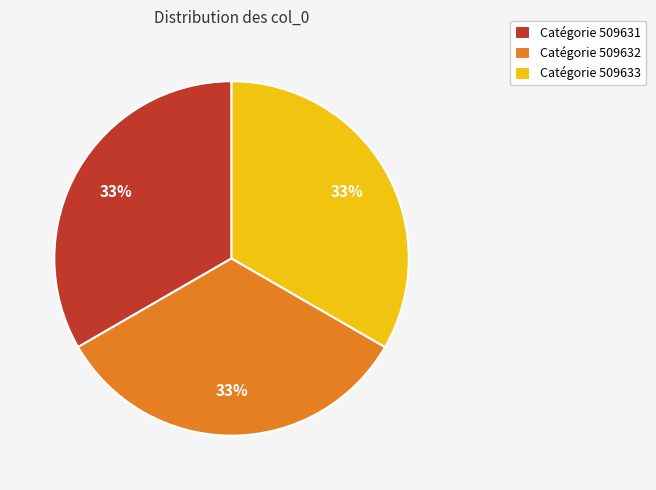

What is the ratio of the value at Catégorie 509632 to the value at Catégorie 509631?

1.0